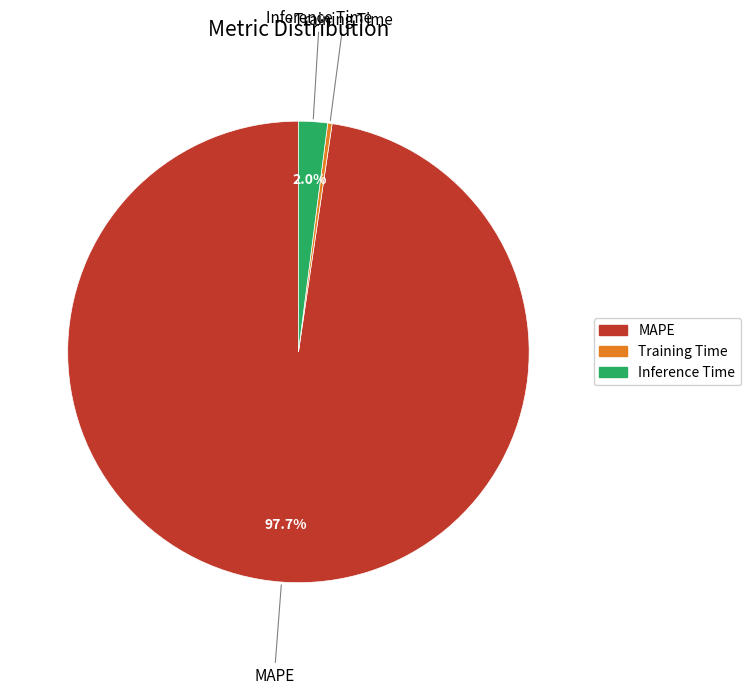

Count the number of slices in the pie.

3